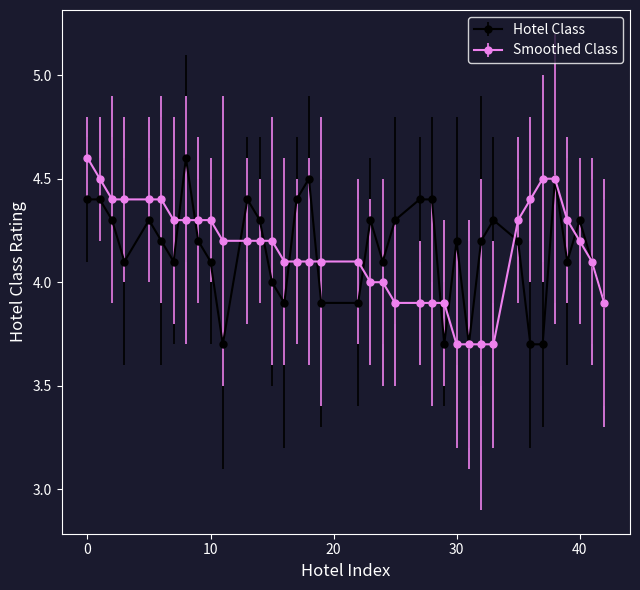

How many lines are shown in the chart?

2